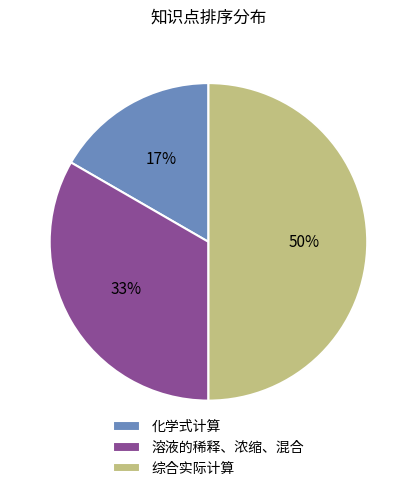

How many slices are in this pie chart?

3